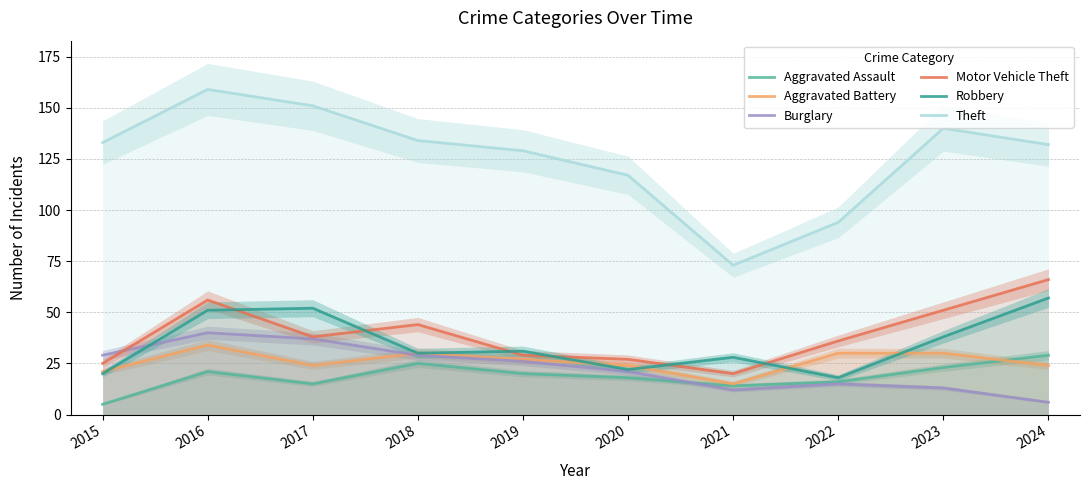

How many interior local valleys does the Robbery series have?

3